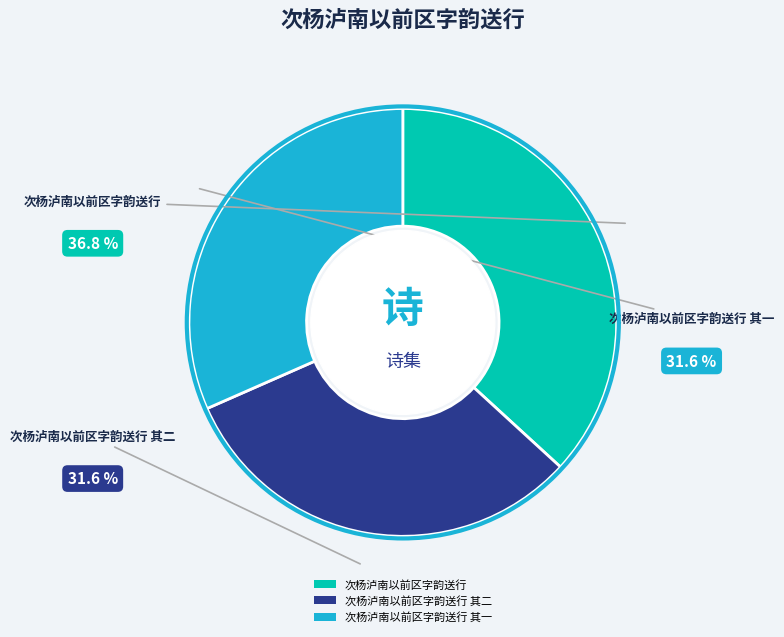

Which has a higher value, 次杨泸南以前区字韵送行 or 次杨泸南以前区字韵送行 其二?

次杨泸南以前区字韵送行